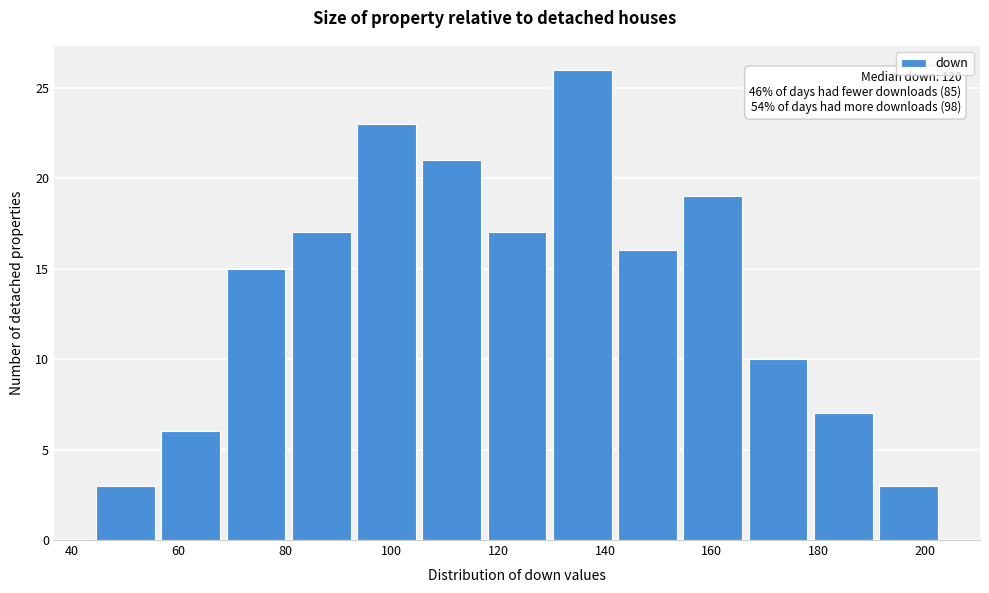

Over which range of the x-axis is the bar tallest?

130 to 142